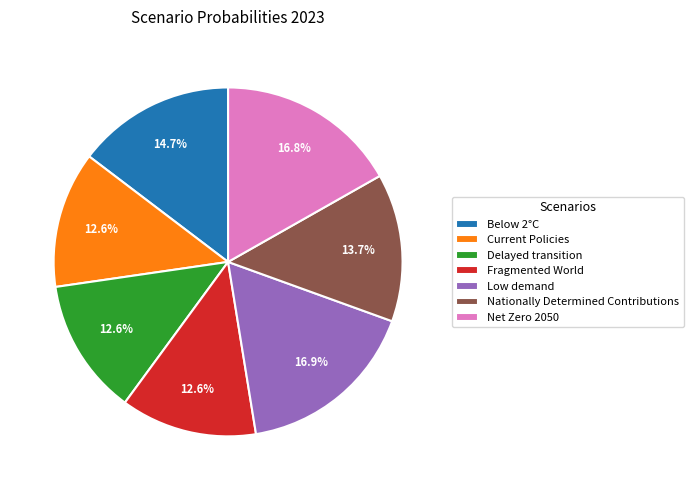

Between Below 2°C and Low demand, which is larger?

Low demand